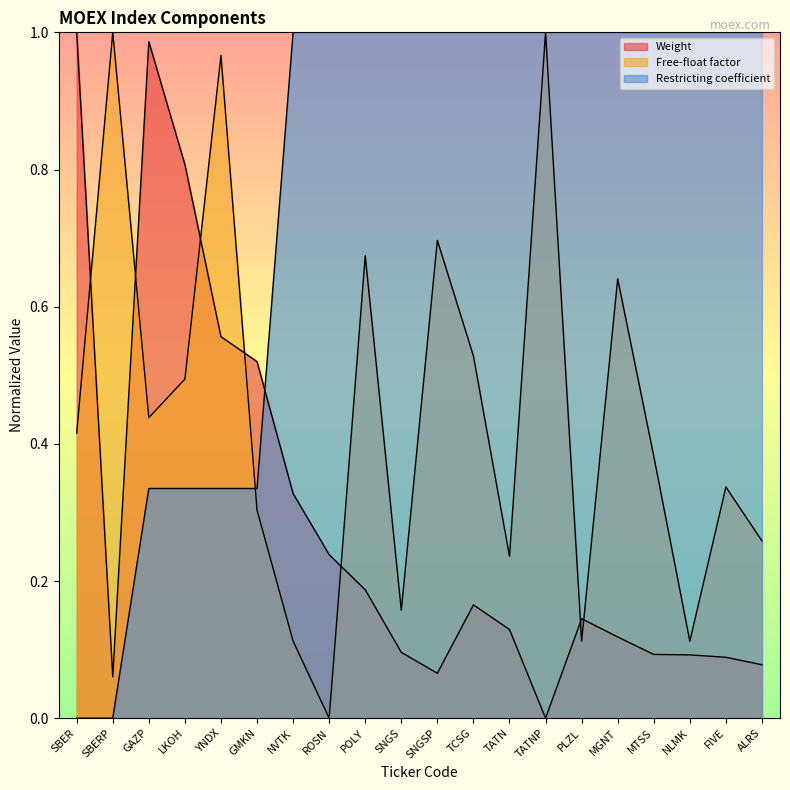

At which label is Weight closest to 0?

TATNP